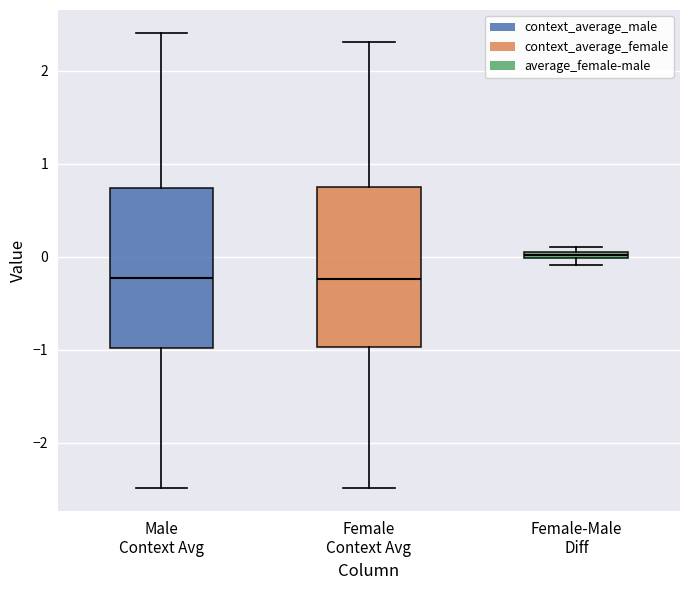

Where is the upper edge of the box for Male Context Avg on the y-axis? The values are not printed on the chart, so give them approximately, as read against the axis.

0.7